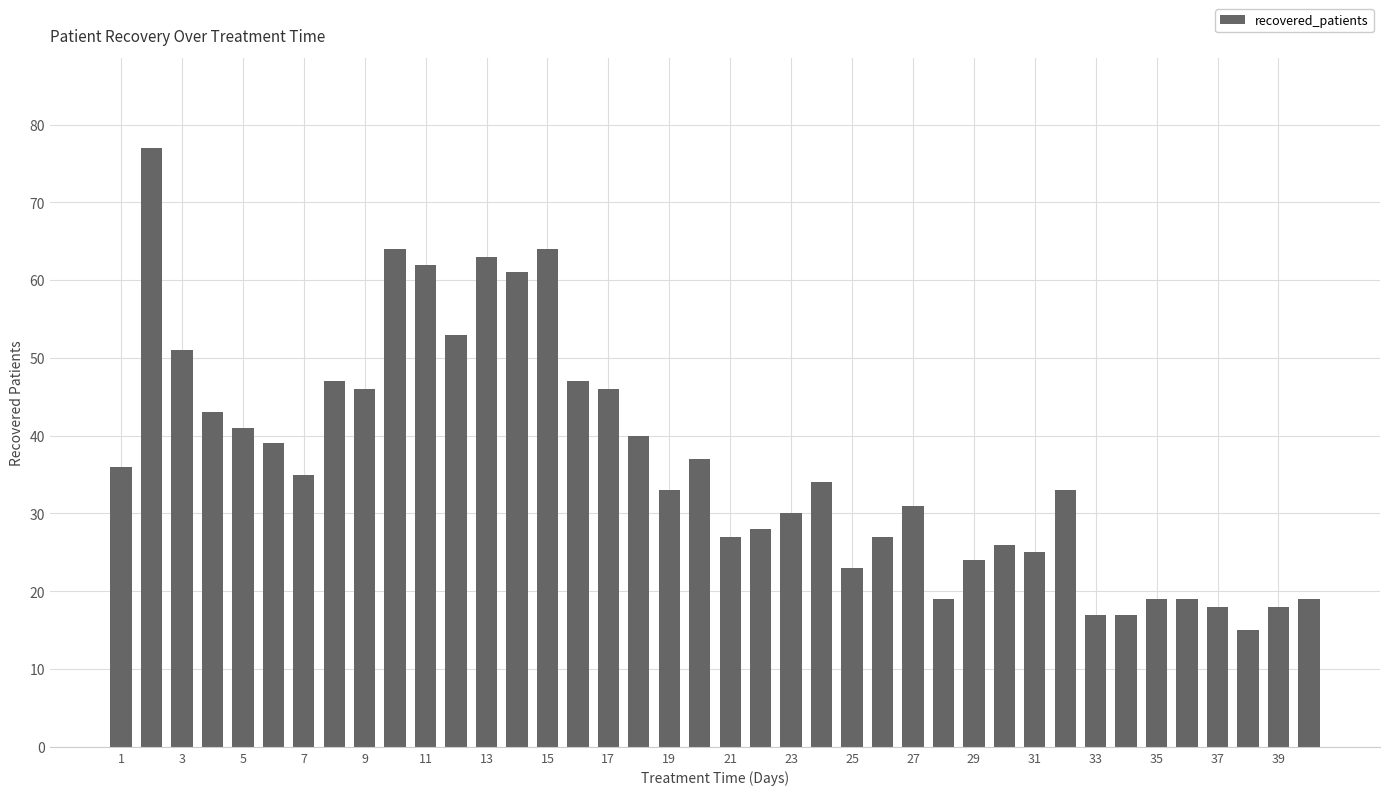

What is the difference between the maximum and second lowest values?

60